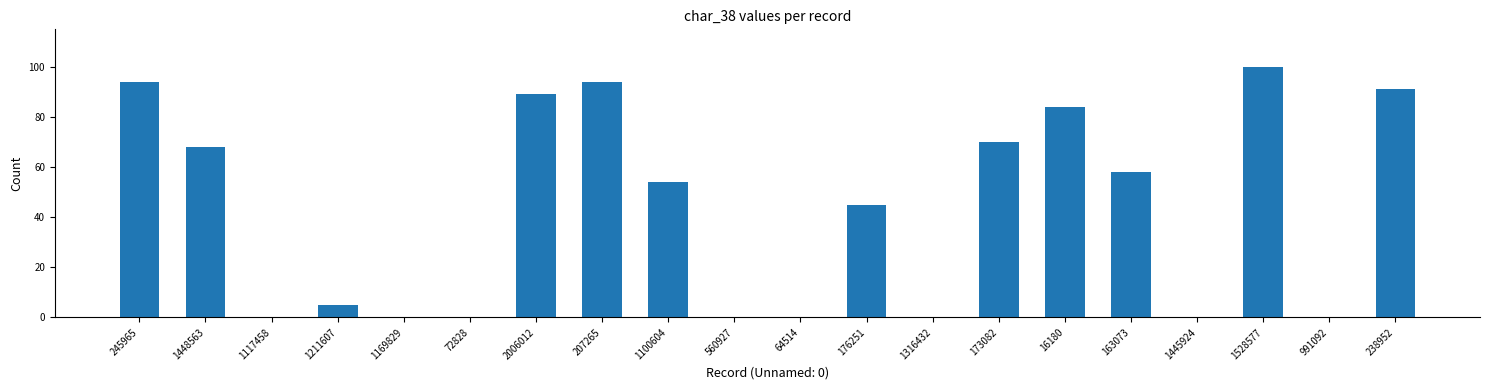

What is the sum of all values?

852